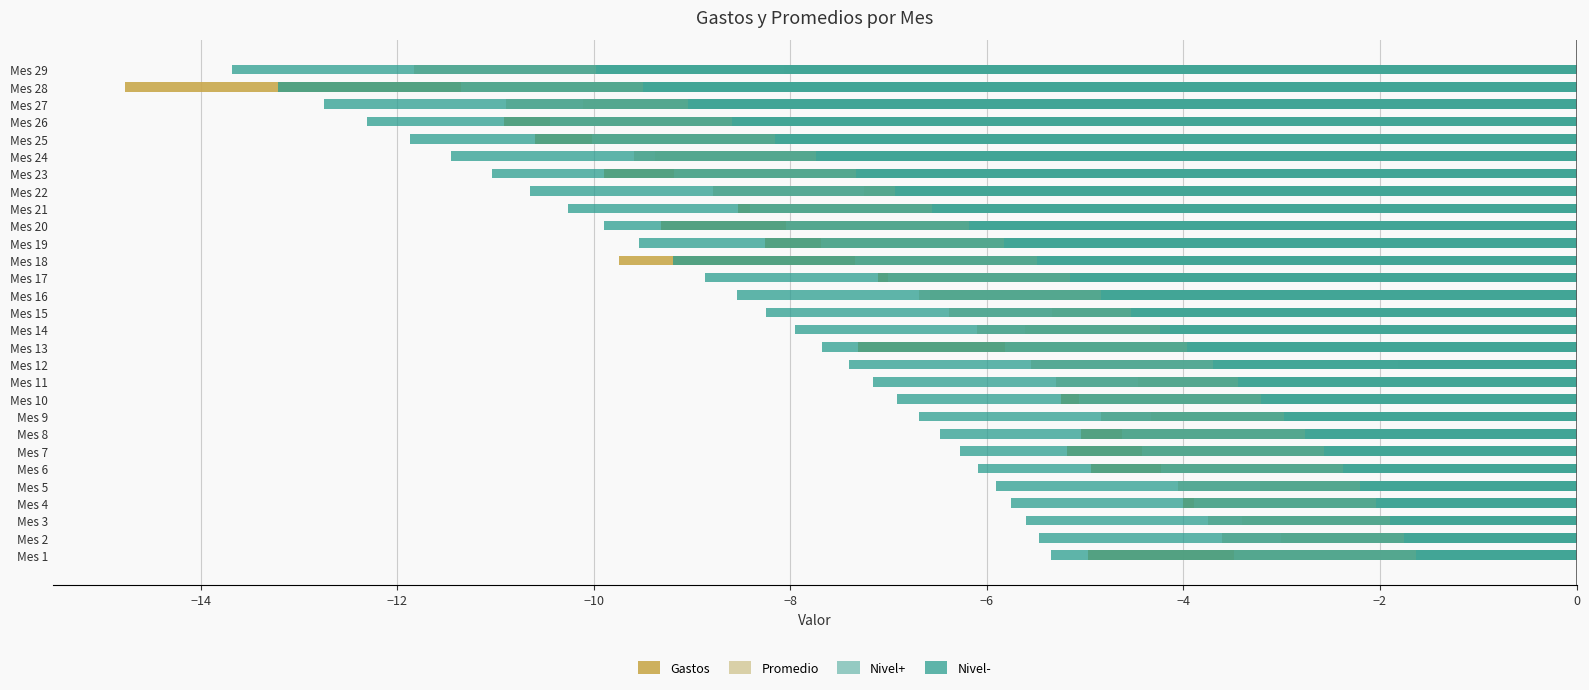

Which category has the lowest value in the Nivel- series?

Mes 29